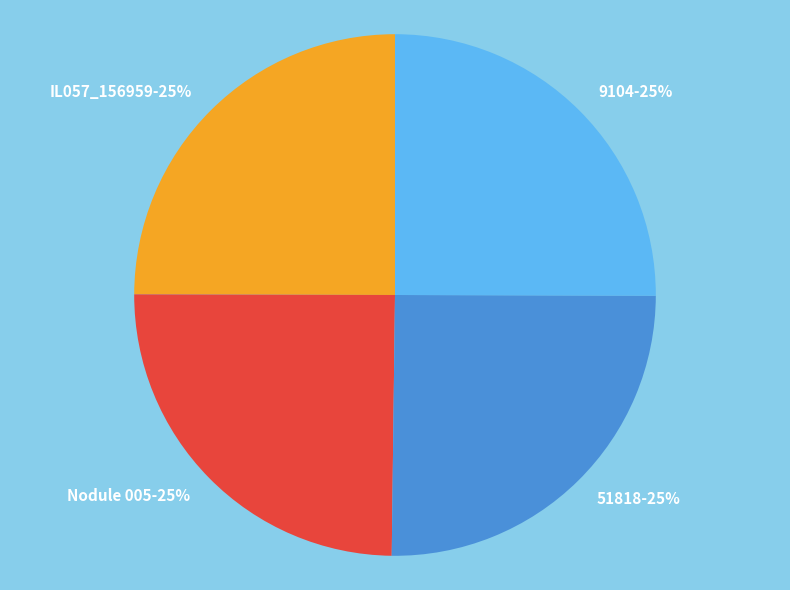

True or false: 9104 accounts for 25% of the total.

True